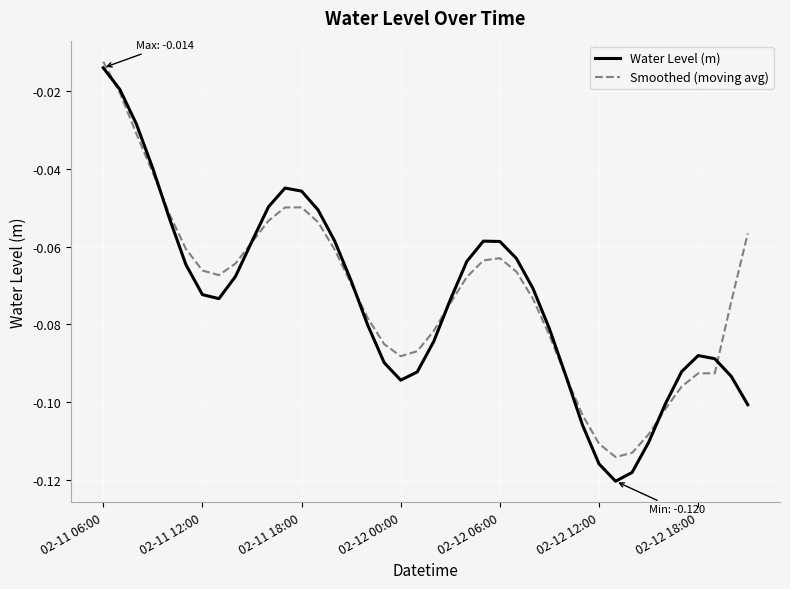

How many times do Smoothed (moving avg) and Water Level (m) cross each other?

8